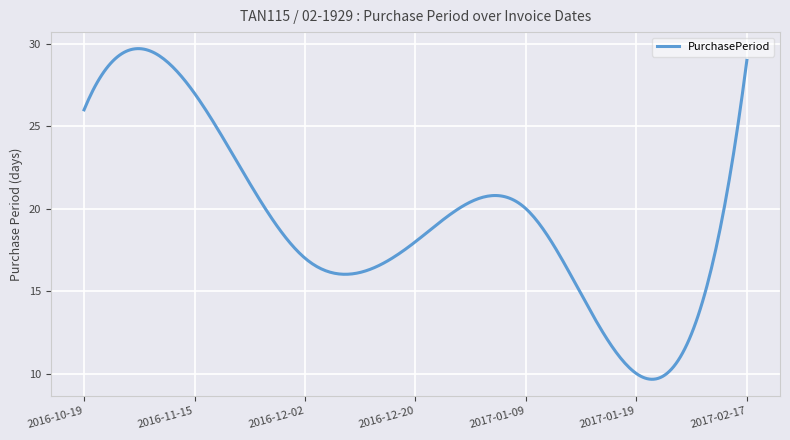

What is the minimum value shown in the chart?

9.7